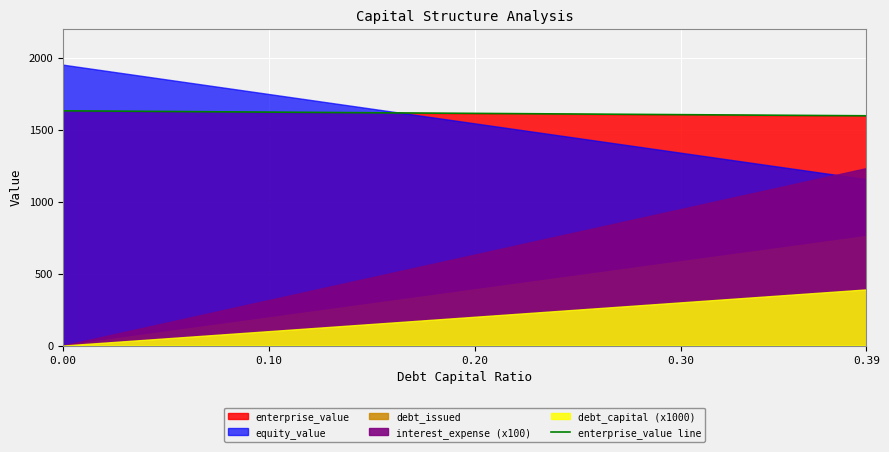

True or false: enterprise_value line has a value of 1630.7 at 0.00.

True